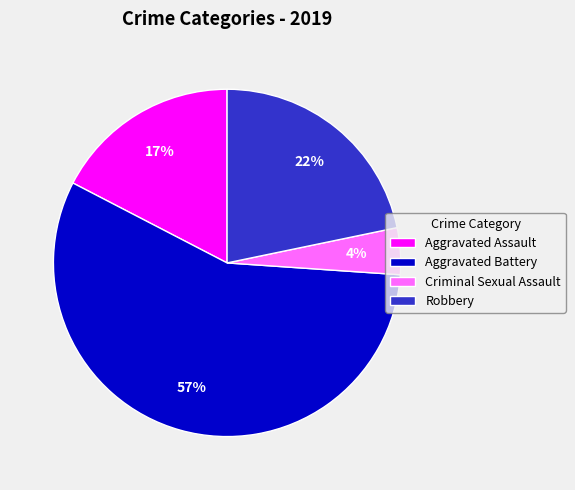

To the nearest percent, what portion does Aggravated Assault represent?

17%